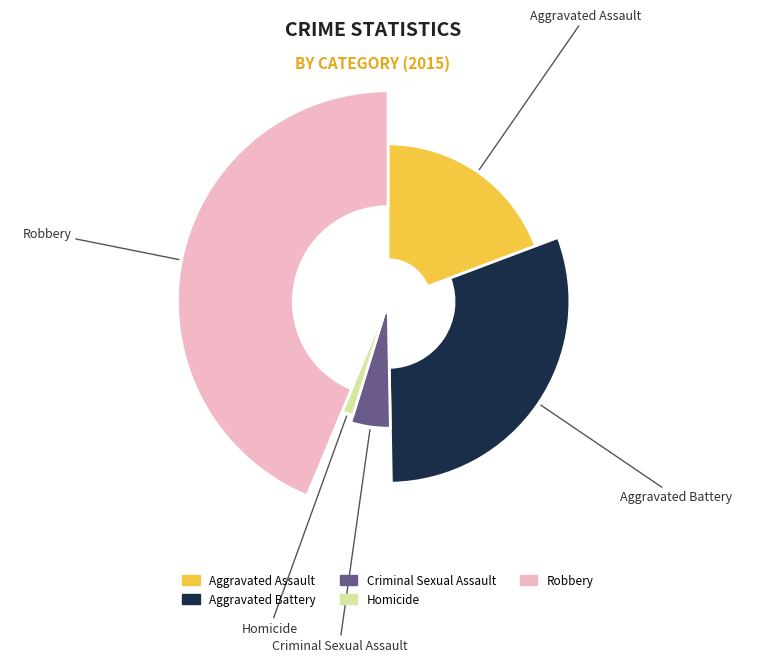

What percentage is NOT represented by Robbery?

56.3%